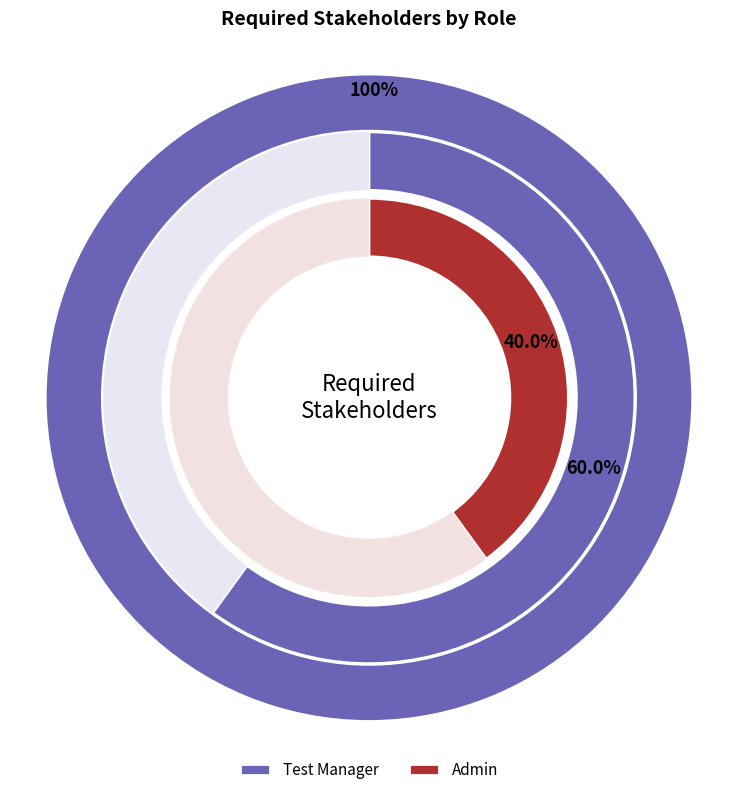

Which has a higher value, Admin or Test Manager?

Test Manager